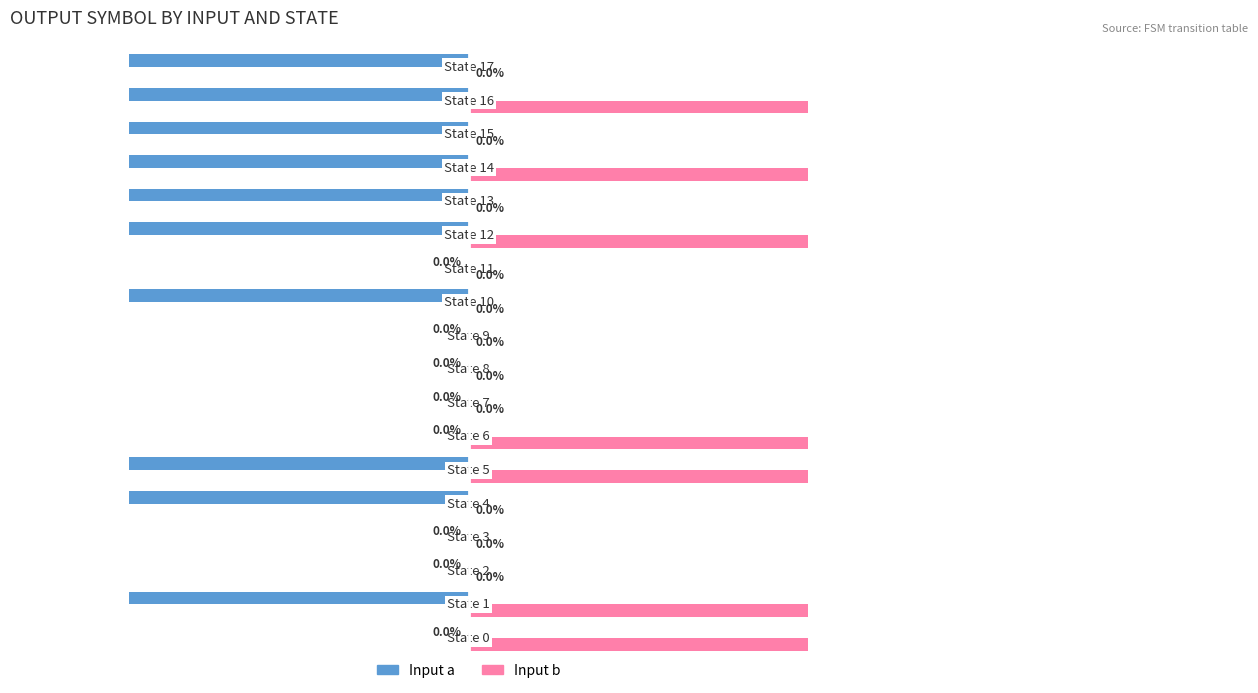

Which series has the largest total across all categories?

Input b